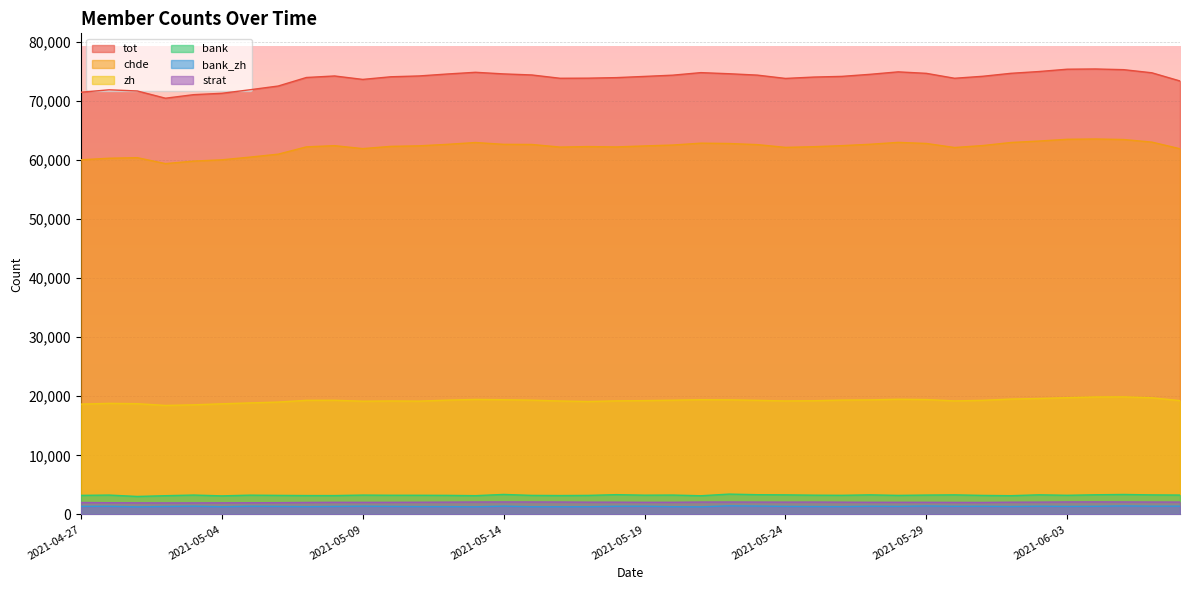

Reading right to left, list all the values displayed in this chart.

chde: 2021-06-07=61868	2021-06-06=62994	2021-06-05=63432	2021-06-04=63521	2021-06-03=63469	2021-06-02=63172	2021-06-01=62928	2021-05-31=62409	2021-05-30=62079	2021-05-29=62762	2021-05-28=62946	2021-05-27=62627	2021-05-26=62393	2021-05-25=62213	2021-05-24=62102	2021-05-23=62568	2021-05-22=62755	2021-05-21=62814	2021-05-20=62497	2021-05-19=62345	2021-05-18=62176	2021-05-17=62235	2021-05-16=62153	2021-05-15=62593	2021-05-14=62615	2021-05-13=62922	2021-05-12=62614	2021-05-11=62361	2021-05-10=62273	2021-05-09=61894	2021-05-08=62392	2021-05-07=62188	2021-05-06=60952	2021-05-05=60454	2021-05-04=59997	2021-05-03=59778	2021-05-02=59354	2021-05-01=60359	2021-04-30=60264	2021-04-27=60000
tot: 2021-06-07=73336	2021-06-06=74722	2021-06-05=75249	2021-06-04=75366	2021-06-03=75327	2021-06-02=74934	2021-06-01=74631	2021-05-31=74129	2021-05-30=73794	2021-05-29=74626	2021-05-28=74878	2021-05-27=74460	2021-05-26=74113	2021-05-25=73996	2021-05-24=73767	2021-05-23=74327	2021-05-22=74560	2021-05-21=74747	2021-05-20=74317	2021-05-19=74107	2021-05-18=73902	2021-05-17=73812	2021-05-16=73794	2021-05-15=74352	2021-05-14=74531	2021-05-13=74804	2021-05-12=74514	2021-05-11=74185	2021-05-10=74047	2021-05-09=73601	2021-05-08=74182	2021-05-07=73924	2021-05-06=72481	2021-05-05=71851	2021-05-04=71249	2021-05-03=71020	2021-05-02=70419	2021-05-01=71645	2021-04-30=71841	2021-04-27=71431
zh: 2021-06-07=19256	2021-06-06=19741	2021-06-05=19889	2021-06-04=19871	2021-06-03=19755	2021-06-02=19618	2021-06-01=19523	2021-05-31=19305	2021-05-30=19209	2021-05-29=19437	2021-05-28=19490	2021-05-27=19383	2021-05-26=19346	2021-05-25=19238	2021-05-24=19204	2021-05-23=19302	2021-05-22=19390	2021-05-21=19417	2021-05-20=19326	2021-05-19=19259	2021-05-18=19215	2021-05-17=19104	2021-05-16=19195	2021-05-15=19331	2021-05-14=19409	2021-05-13=19460	2021-05-12=19336	2021-05-11=19170	2021-05-10=19198	2021-05-09=19160	2021-05-08=19313	2021-05-07=19303	2021-05-06=19013	2021-05-05=18869	2021-05-04=18719	2021-05-03=18546	2021-05-02=18443	2021-05-01=18739	2021-04-30=18793	2021-04-27=18666
bank: 2021-06-07=3279	2021-06-06=3309	2021-06-05=3379	2021-06-04=3326	2021-06-03=3239	2021-06-02=3321	2021-06-01=3172	2021-05-31=3218	2021-05-30=3313	2021-05-29=3279	2021-05-28=3222	2021-05-27=3315	2021-05-26=3235	2021-05-25=3260	2021-05-24=3313	2021-05-23=3340	2021-05-22=3441	2021-05-21=3161	2021-05-20=3280	2021-05-19=3259	2021-05-18=3349	2021-05-17=3221	2021-05-16=3196	2021-05-15=3222	2021-05-14=3384	2021-05-13=3177	2021-05-12=3226	2021-05-11=3242	2021-05-10=3245	2021-05-09=3275	2021-05-08=3192	2021-05-07=3194	2021-05-06=3222	2021-05-05=3263	2021-05-04=3142	2021-05-03=3279	2021-05-02=3170	2021-05-01=3044	2021-04-30=3276	2021-04-27=3225
bank_zh: 2021-06-07=1402	2021-06-06=1397	2021-06-05=1446	2021-06-04=1378	2021-06-03=1356	2021-06-02=1394	2021-06-01=1339	2021-05-31=1384	2021-05-30=1375	2021-05-29=1435	2021-05-28=1360	2021-05-27=1391	2021-05-26=1323	2021-05-25=1339	2021-05-24=1360	2021-05-23=1416	2021-05-22=1458	2021-05-21=1287	2021-05-20=1311	2021-05-19=1389	2021-05-18=1382	2021-05-17=1307	2021-05-16=1301	2021-05-15=1303	2021-05-14=1404	2021-05-13=1292	2021-05-12=1324	2021-05-11=1328	2021-05-10=1359	2021-05-09=1397	2021-05-08=1356	2021-05-07=1317	2021-05-06=1359	2021-05-05=1392	2021-05-04=1298	2021-05-03=1399	2021-05-02=1347	2021-05-01=1283	2021-04-30=1381	2021-04-27=1369
strat: 2021-06-07=2094	2021-06-06=2101	2021-06-05=2115	2021-06-04=2126	2021-06-03=2116	2021-06-02=2082	2021-06-01=2072	2021-05-31=2028	2021-05-30=2036	2021-05-29=2051	2021-05-28=2056	2021-05-27=2055	2021-05-26=2076	2021-05-25=2094	2021-05-24=2084	2021-05-23=2091	2021-05-22=2104	2021-05-21=2097	2021-05-20=2056	2021-05-19=2051	2021-05-18=2076	2021-05-17=2077	2021-05-16=2102	2021-05-15=2110	2021-05-14=2116	2021-05-13=2106	2021-05-12=2082	2021-05-11=2063	2021-05-10=2048	2021-05-09=2045	2021-05-08=2052	2021-05-07=2029	2021-05-06=1993	2021-05-05=1981	2021-05-04=1967	2021-05-03=1958	2021-05-02=1954	2021-05-01=1966	2021-04-30=1985	2021-04-27=2019